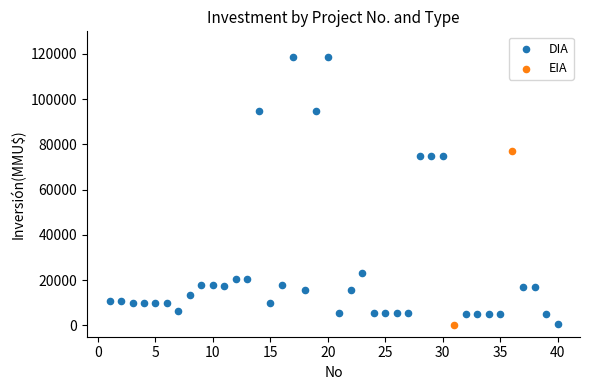

What are all the series names shown in the legend?

DIA, EIA